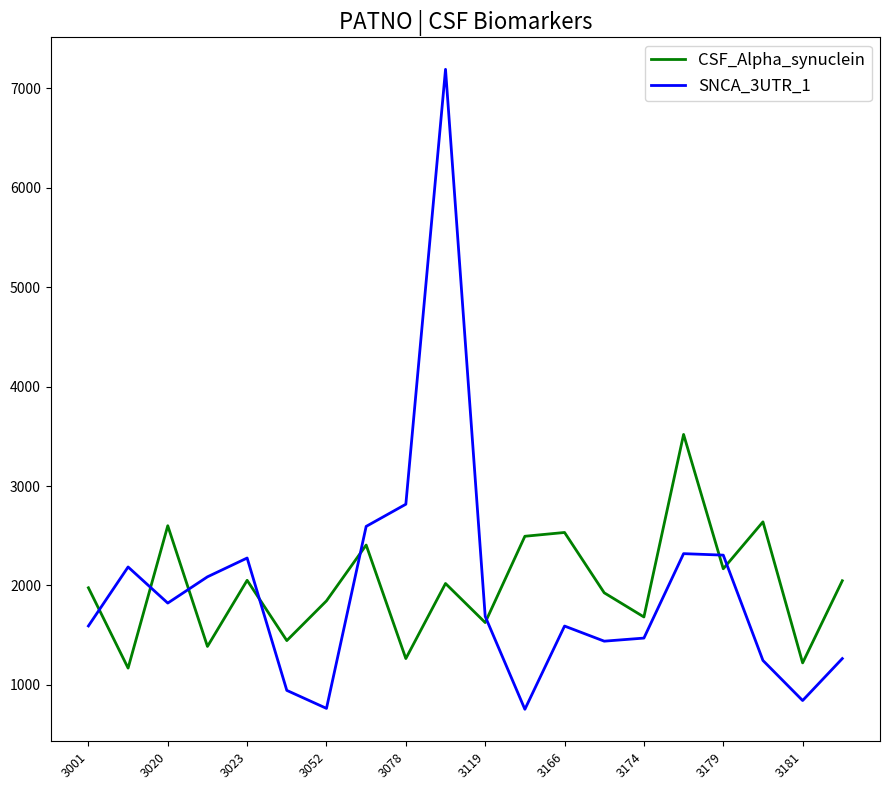

List the series in order of their peak value, lowest first.

CSF_Alpha_synuclein, SNCA_3UTR_1